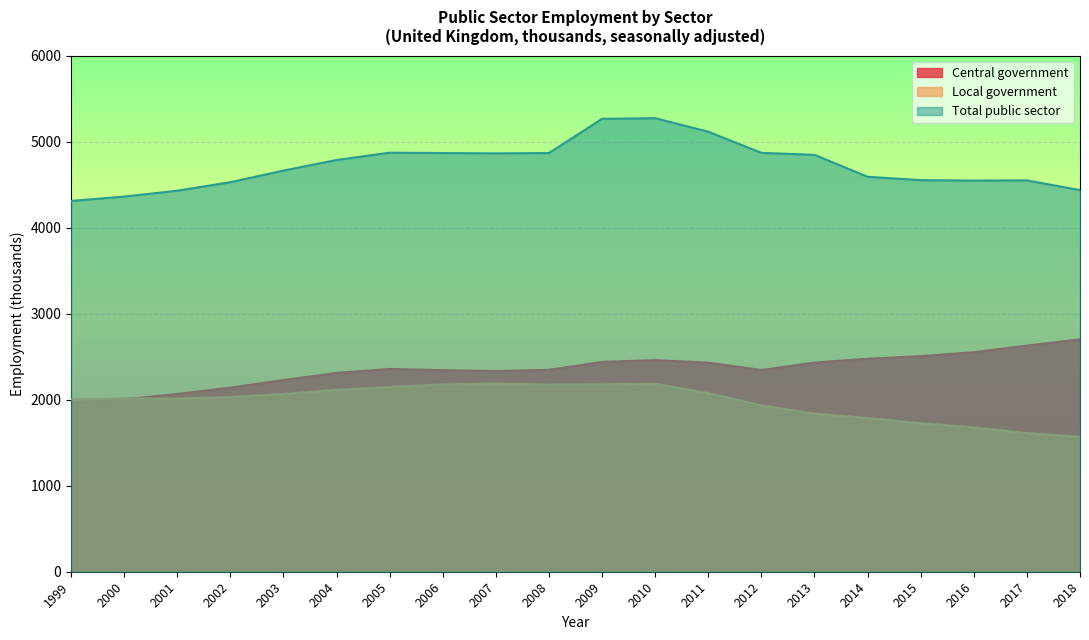

Does the chart display data point markers on the line(s)?

No